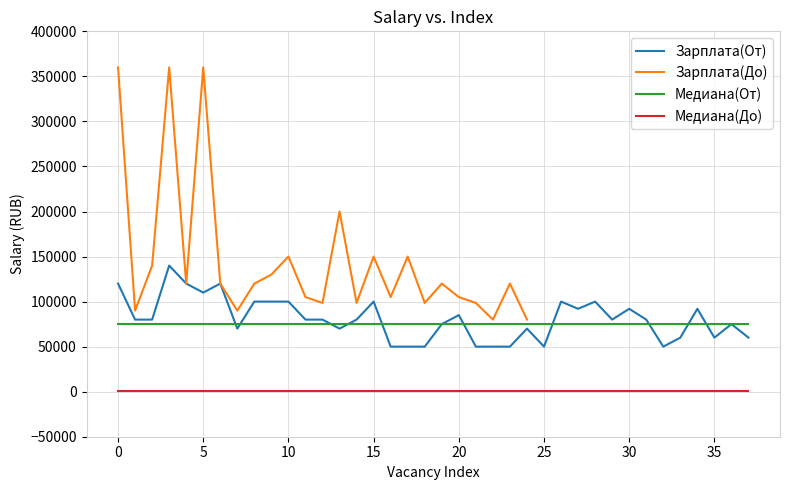

True or false: Зарплата(От) and Медиана(До) cross at least once.

False